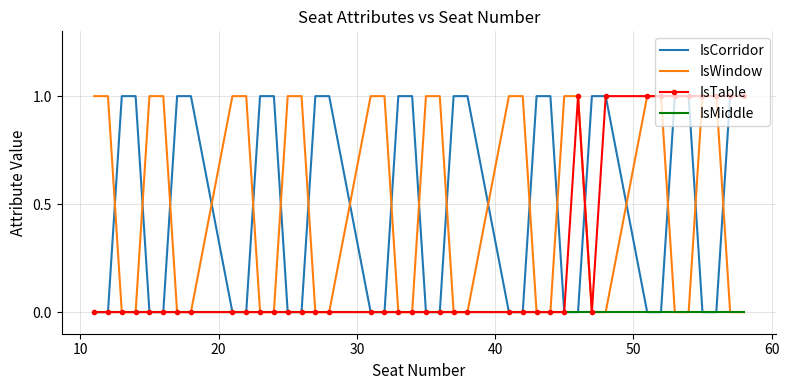

True or false: IsTable and IsCorridor cross at least once.

True